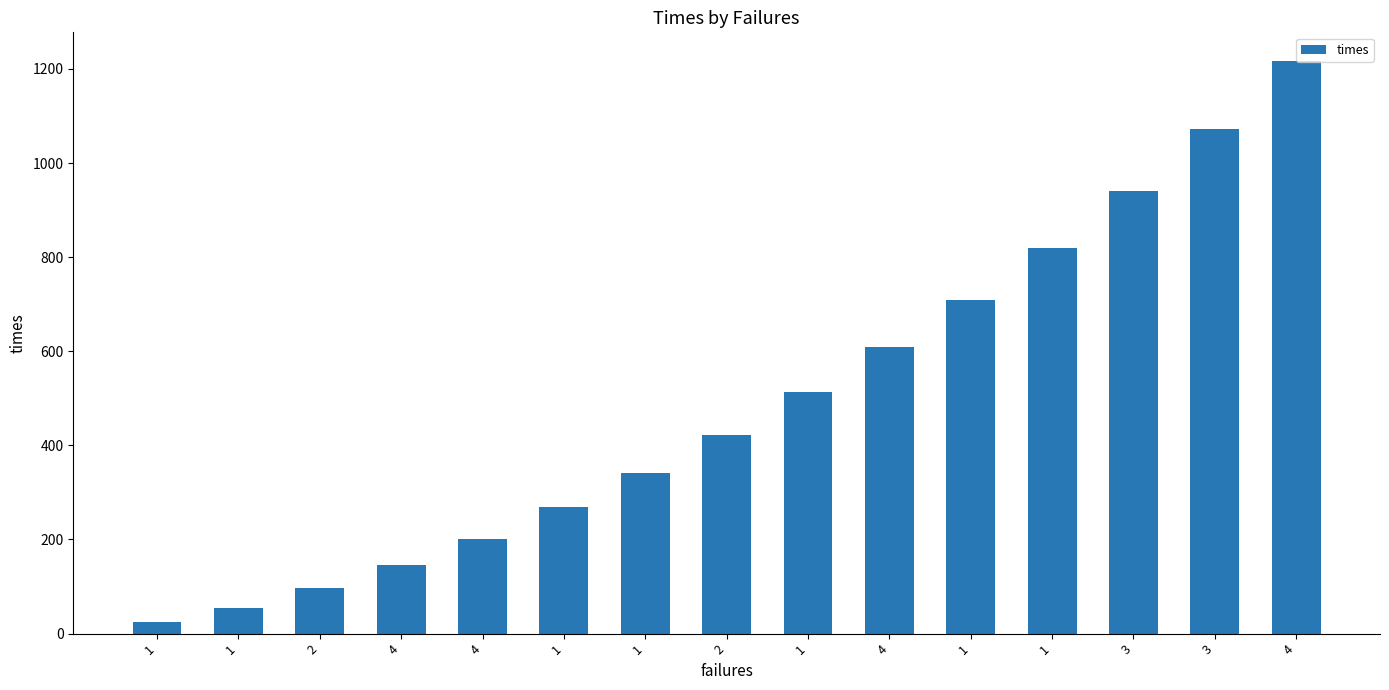

Rank the categories by value from highest to lowest.

4, 3, 3, 1, 1, 4, 1, 2, 1, 1, 4, 4, 2, 1, 1